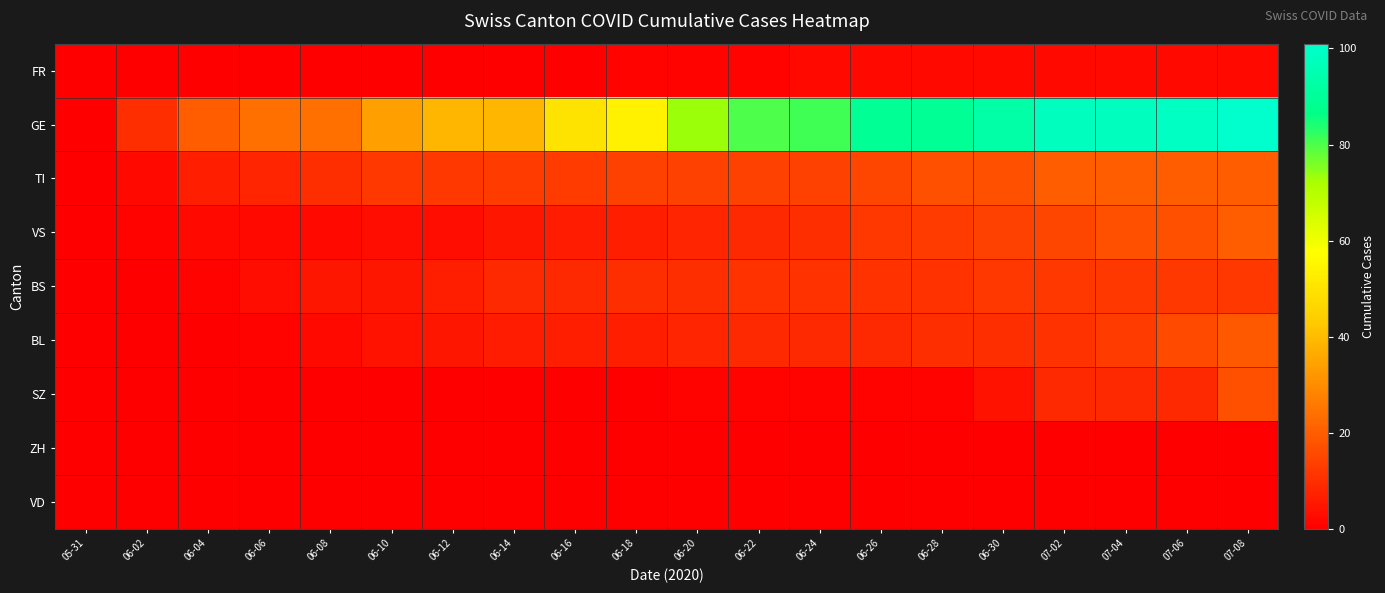

What is the total value across all series at 06-16?

85